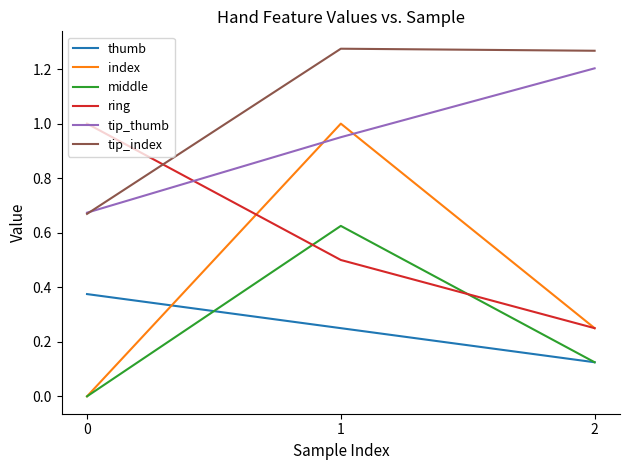

What are all the series names shown in the legend?

thumb, index, middle, ring, tip_thumb, tip_index